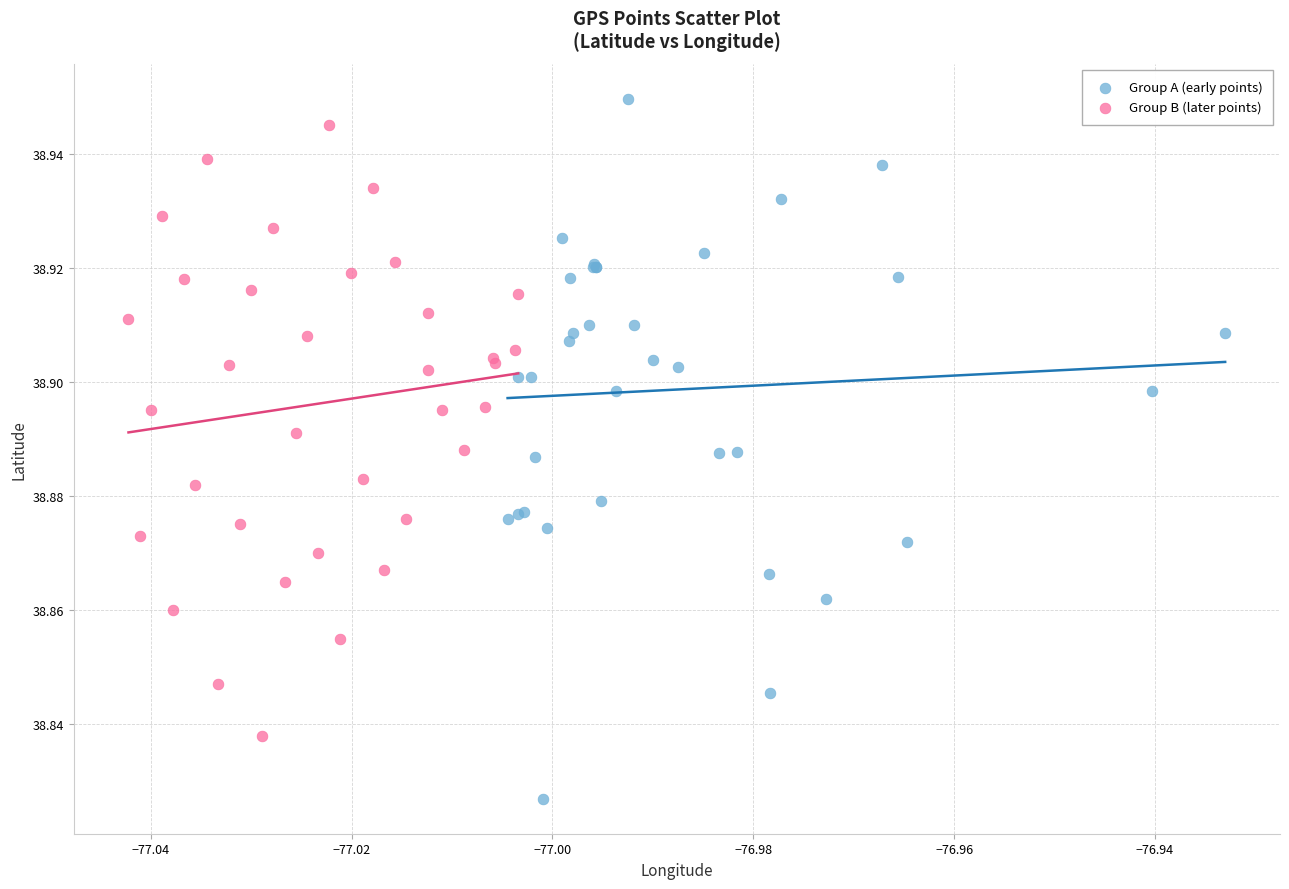

What are all the series names shown in the legend?

Group A (early points), Group B (later points)